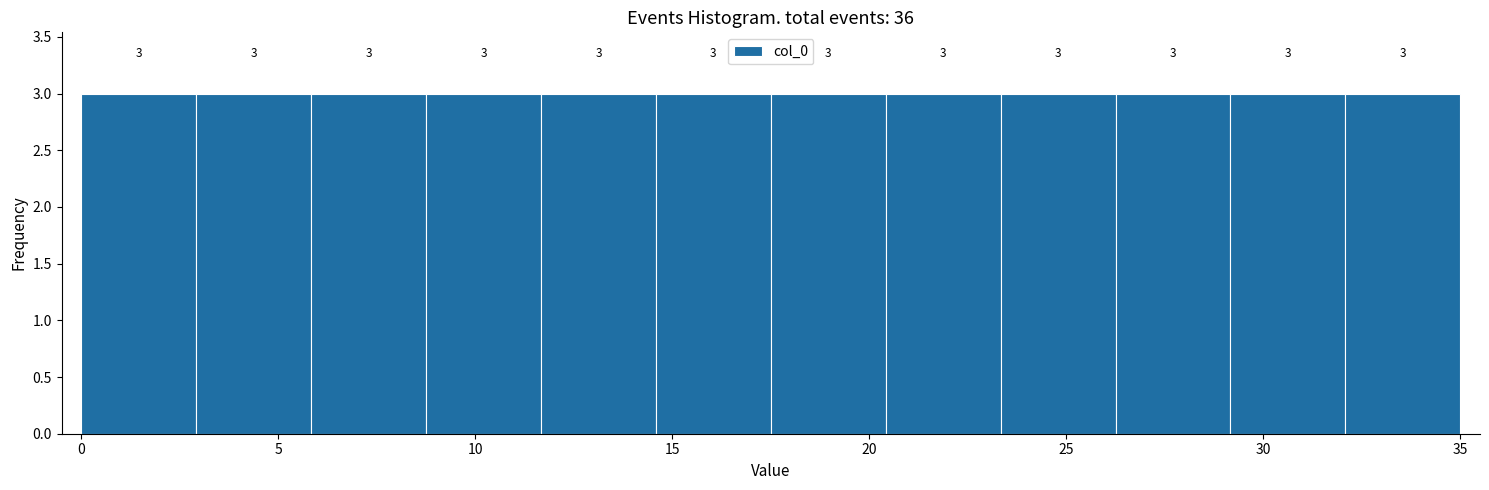

Reading left to right, transcribe this chart: for each bar, give the range it covers on the x-axis and its height. The bar edges are not printed on the chart, so give them approximately, as read against the axis.

0.0 to 3.0: 3
3.0 to 6.0: 3
6.0 to 9.0: 3
9.0 to 11.5: 3
11.5 to 14.5: 3
14.5 to 17.5: 3
17.5 to 20.5: 3
20.5 to 23.5: 3
23.5 to 26.5: 3
26.5 to 29.0: 3
29.0 to 32.0: 3
32.0 to 35.0: 3